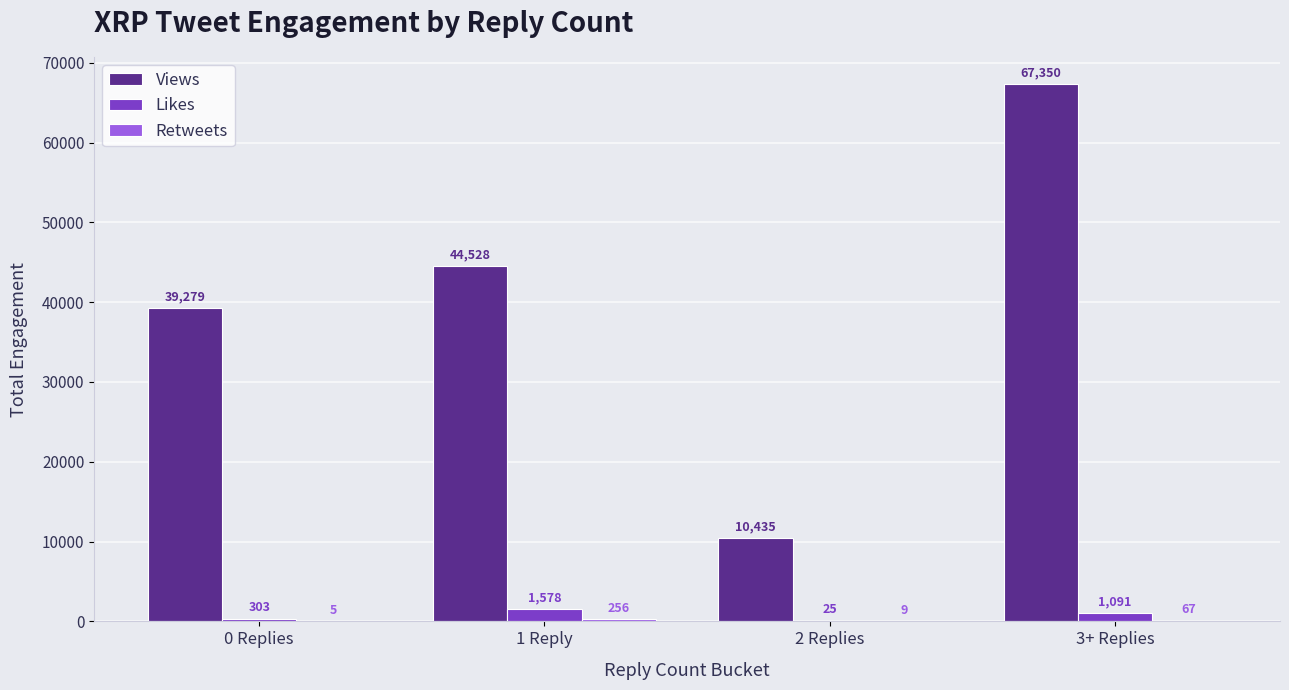

The Likes series shows 1091 at 3+ Replies. True or false?

True